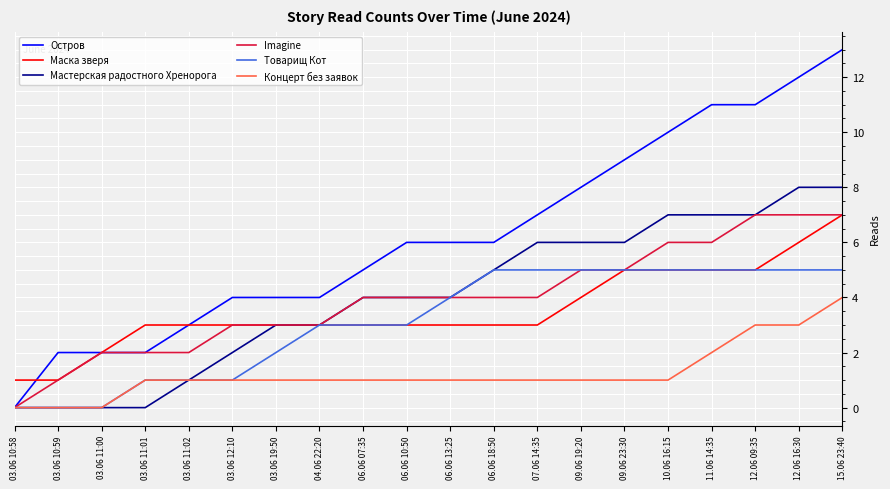

The Imagine series shows 1 at 03.06 19:50. True or false?

False